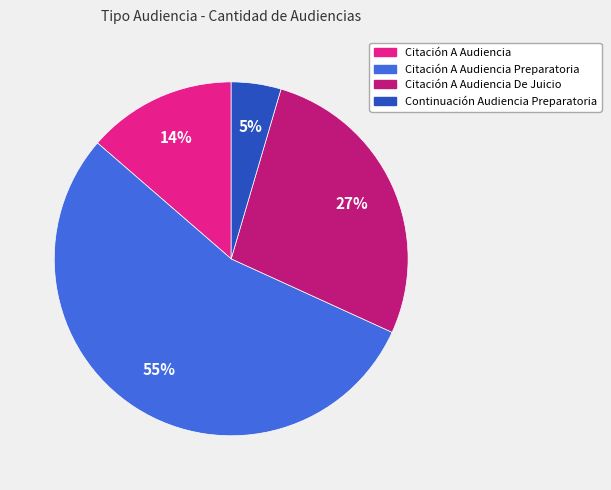

To the nearest percent, what is the difference between the largest and smallest slice percentages?

50%